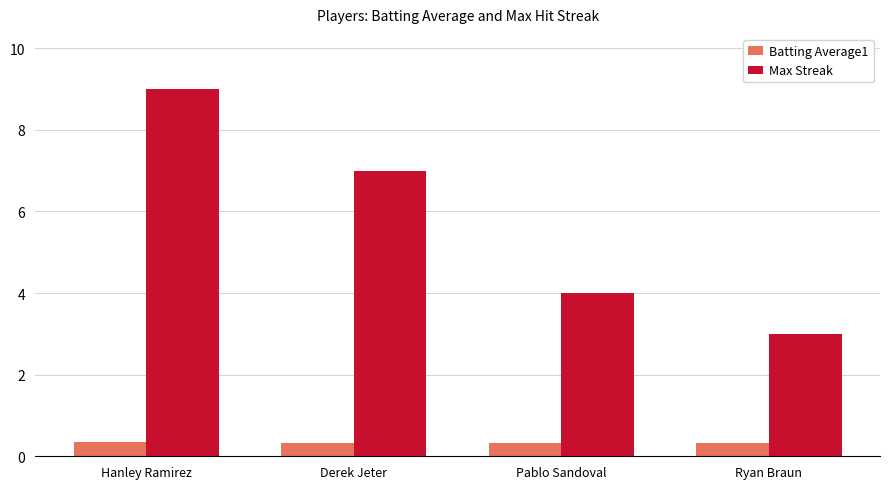

Which series changed the most between Hanley Ramirez and Pablo Sandoval?

Max Streak